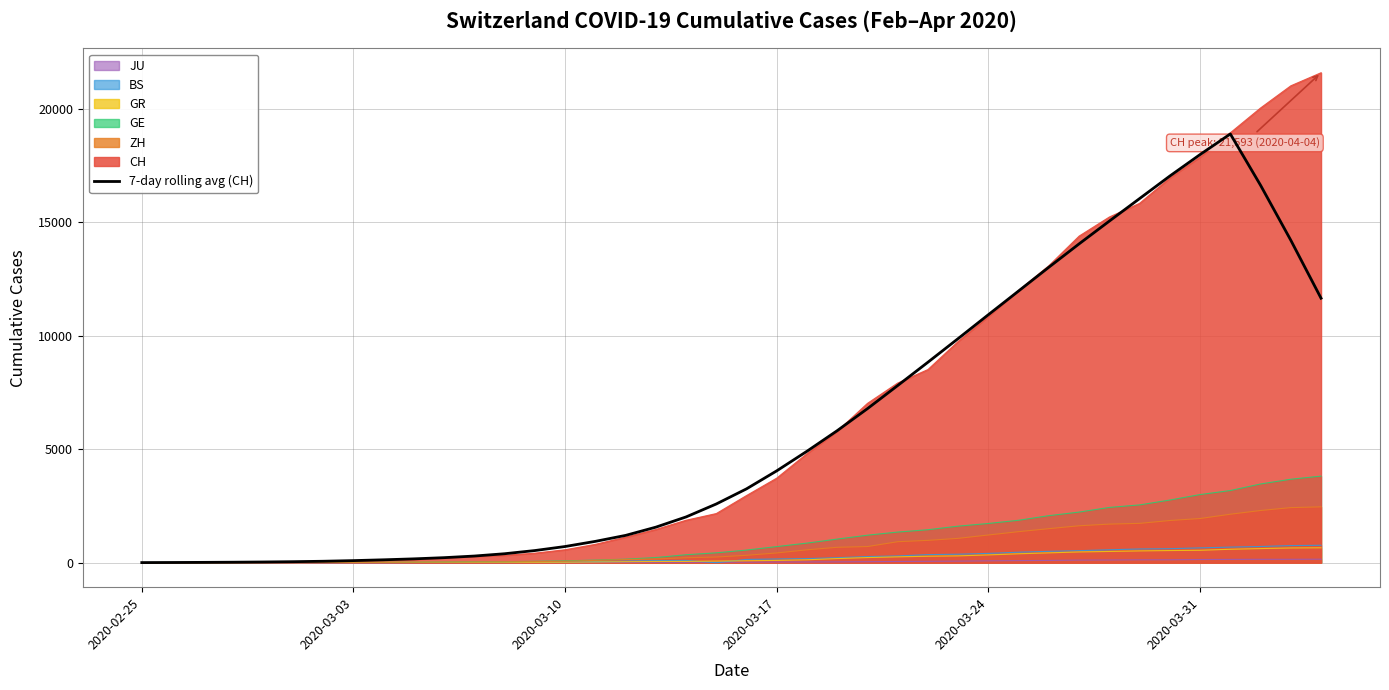

What is the maximum value shown in the chart?

21593.0